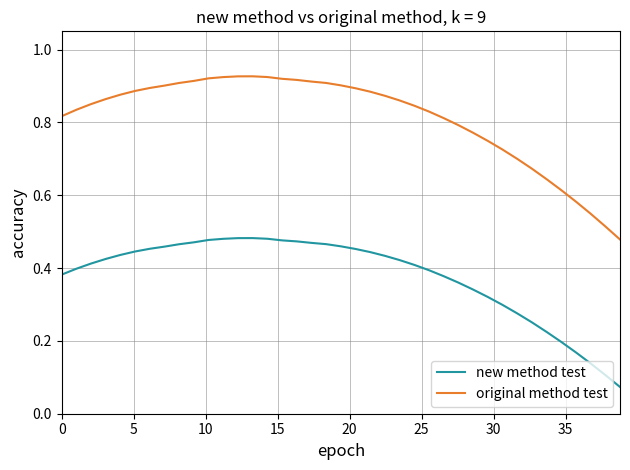

Which series has the largest range (max minus min)?

original method test